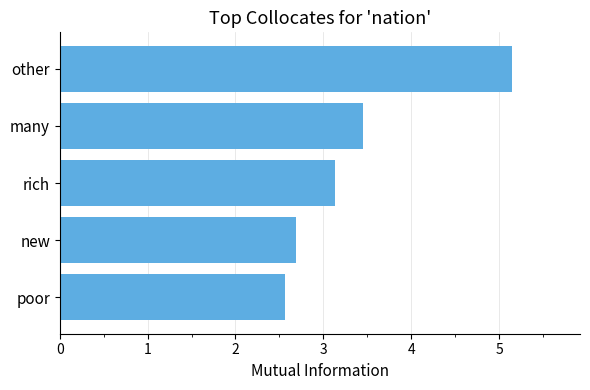

Between many and poor, which is larger?

many